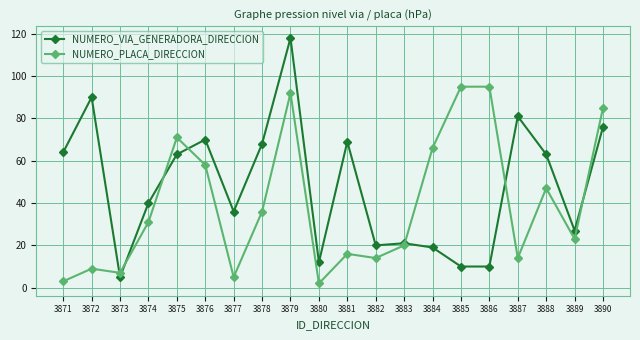

Which series has the largest range (max minus min)?

NUMERO_VIA_GENERADORA_DIRECCION